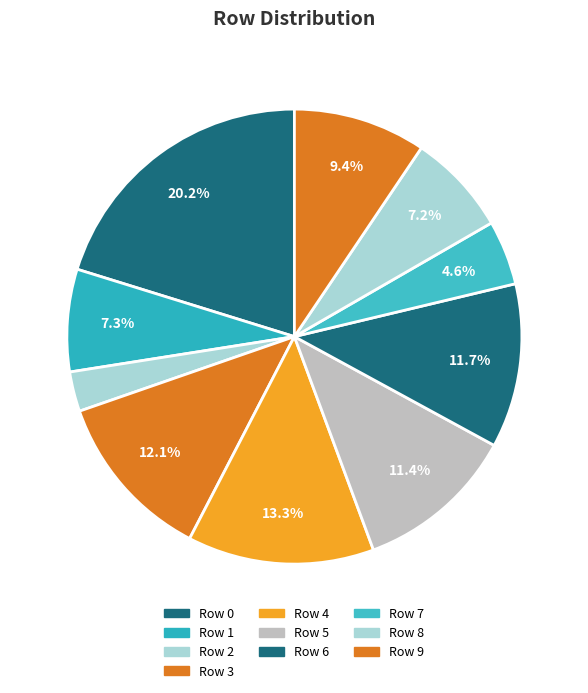

To the nearest percent, what portion does Row 1 represent?

7%